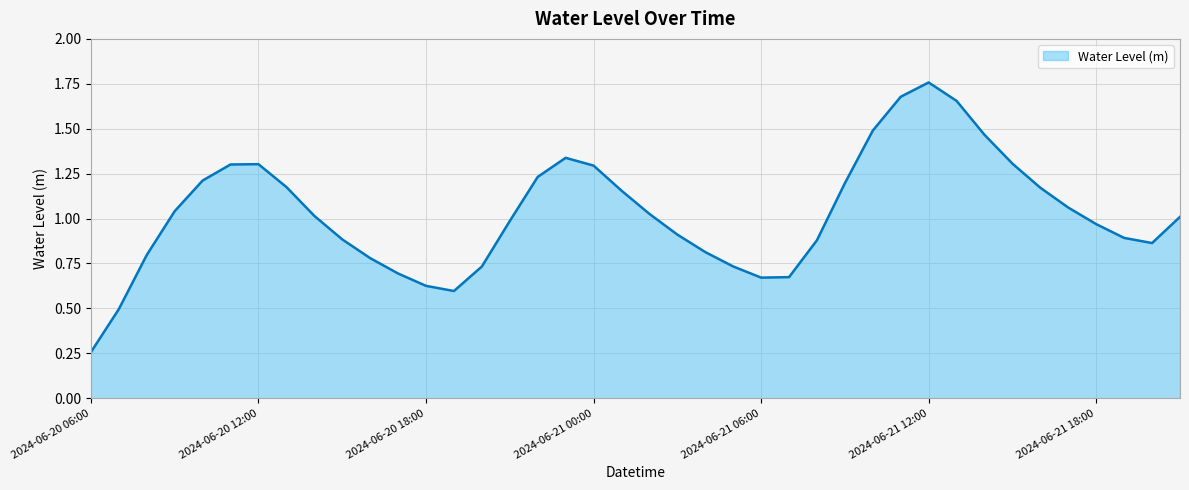

What is the maximum value shown in the chart?

1.8